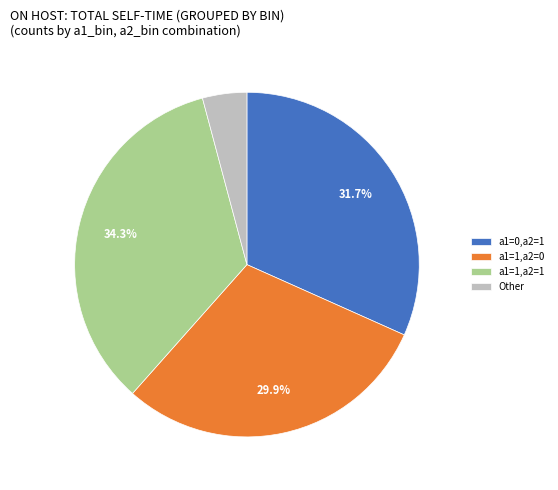

Does any single category account for the majority?

No